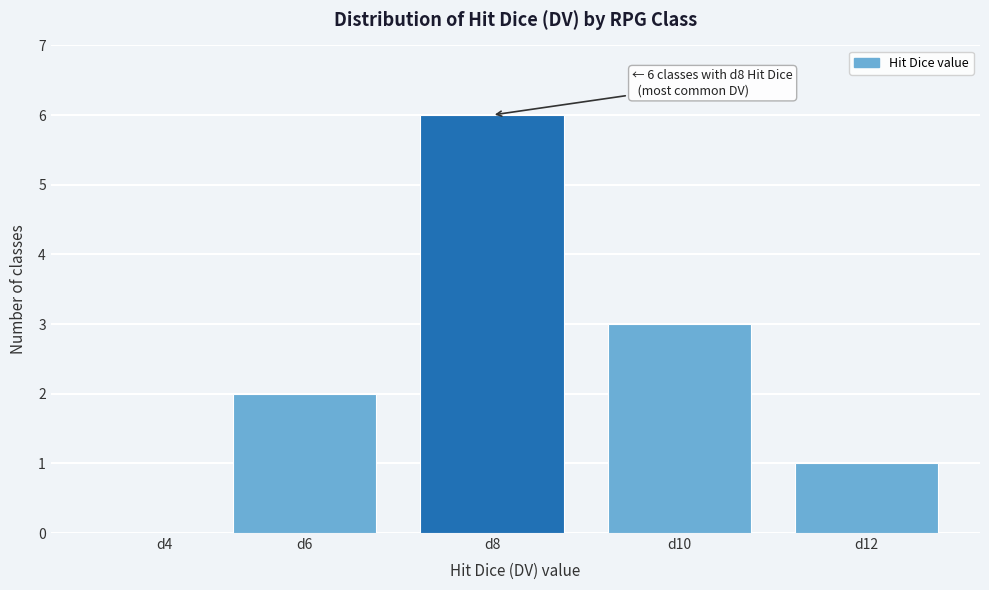

Reading left to right, transcribe all the data shown in this chart.

d4=0	d6=2	d8=6	d10=3	d12=1